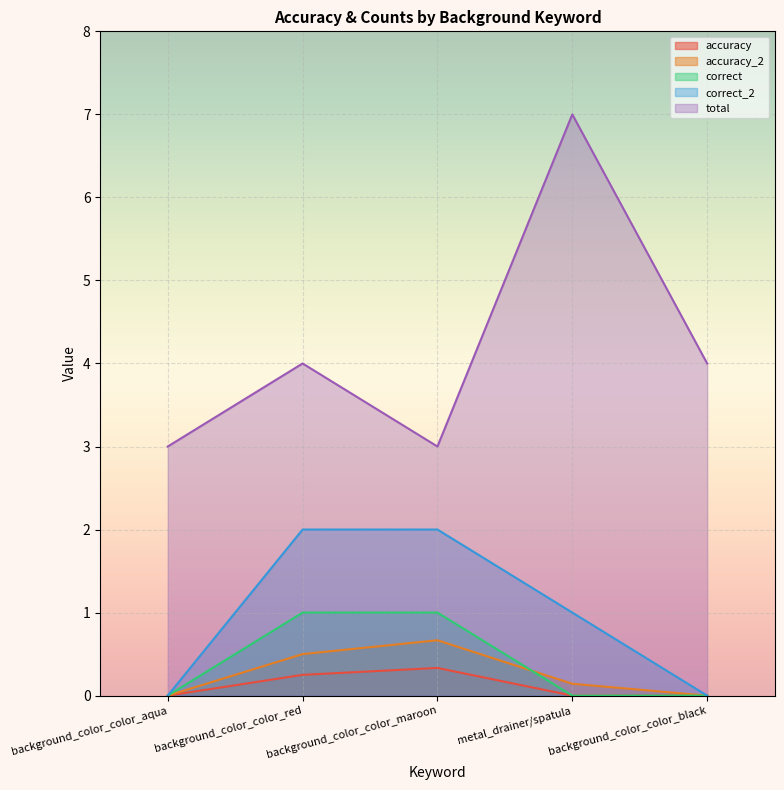

What is the label of the 3rd point from the right?

background_color_color_maroon